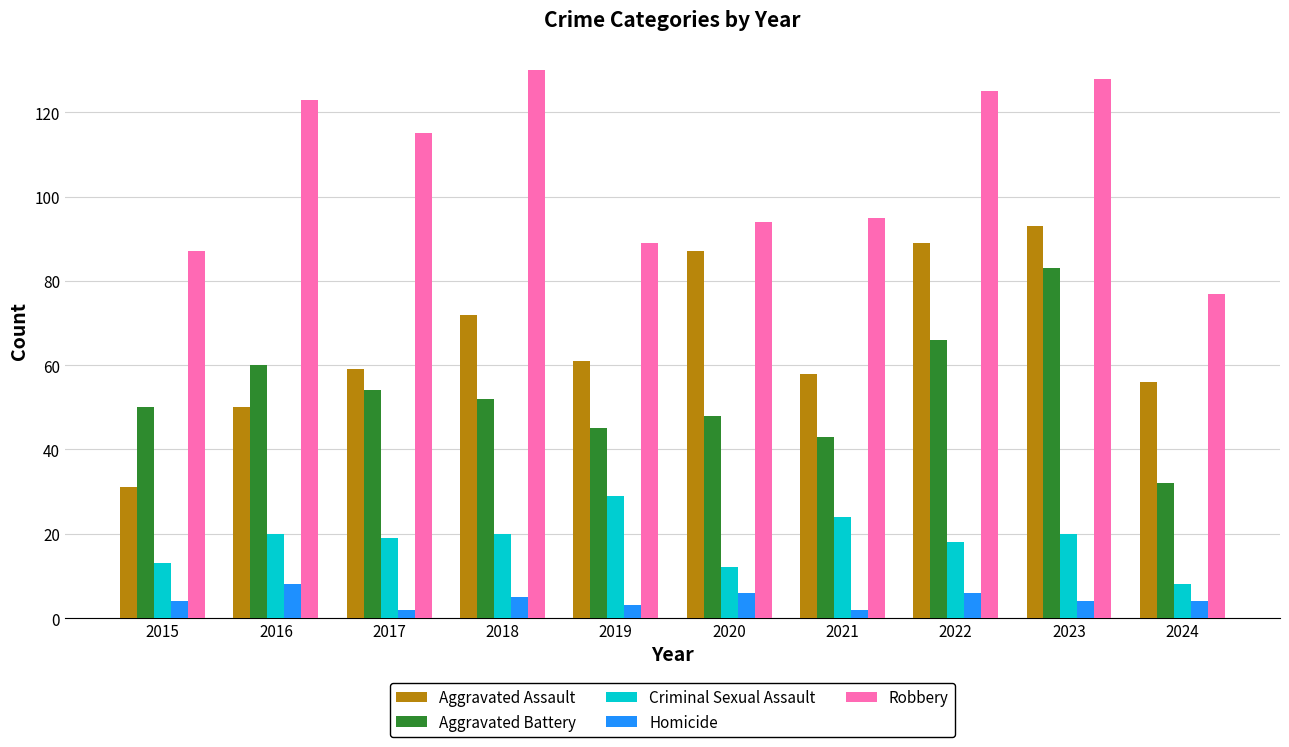

Does the chart contain stacked bars?

No